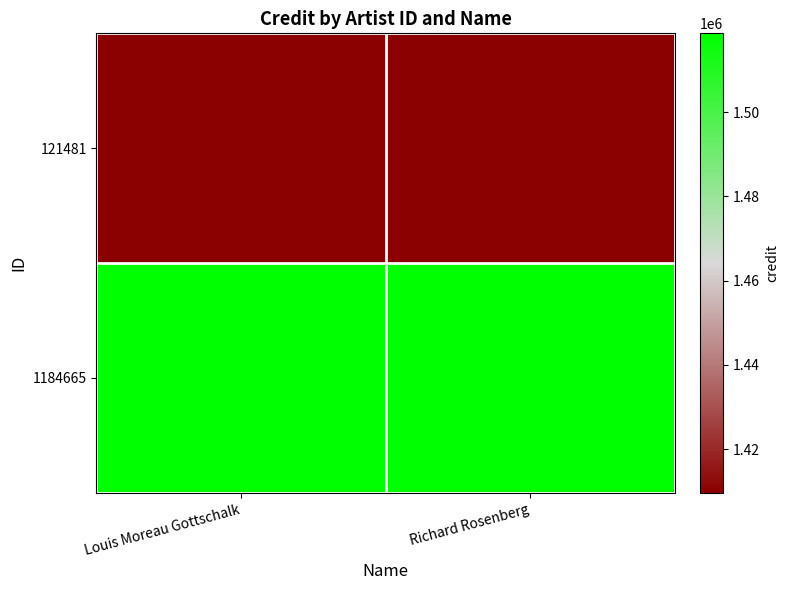

Between Louis Moreau Gottschalk and Richard Rosenberg, which series saw the biggest shift?

121481